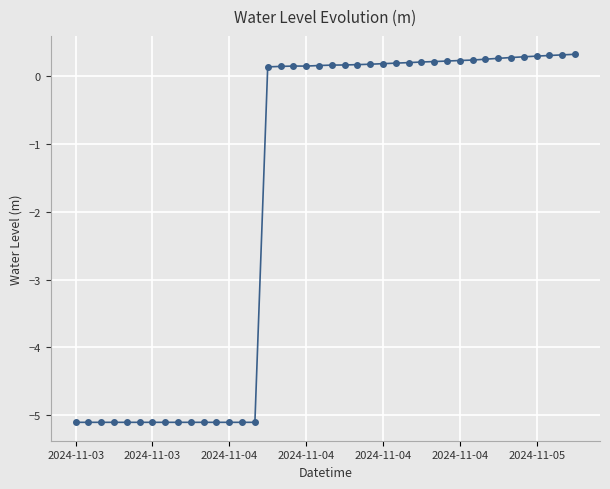

What is the sum of all values?

-71.3